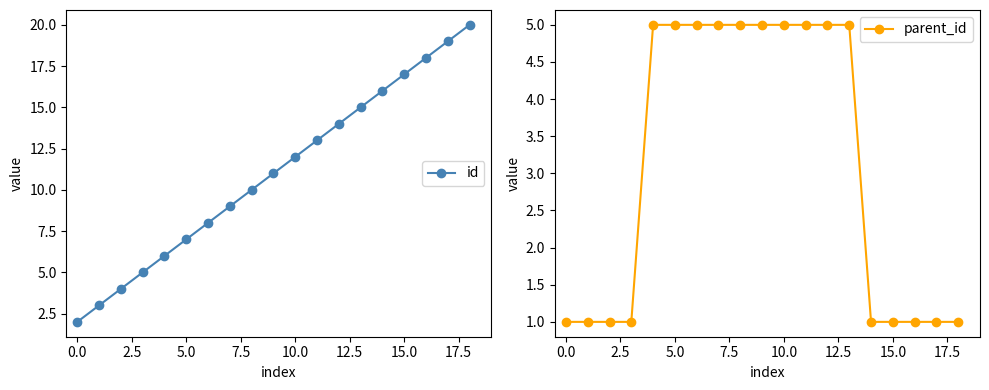

What are all the series names shown in the legend?

id, parent_id